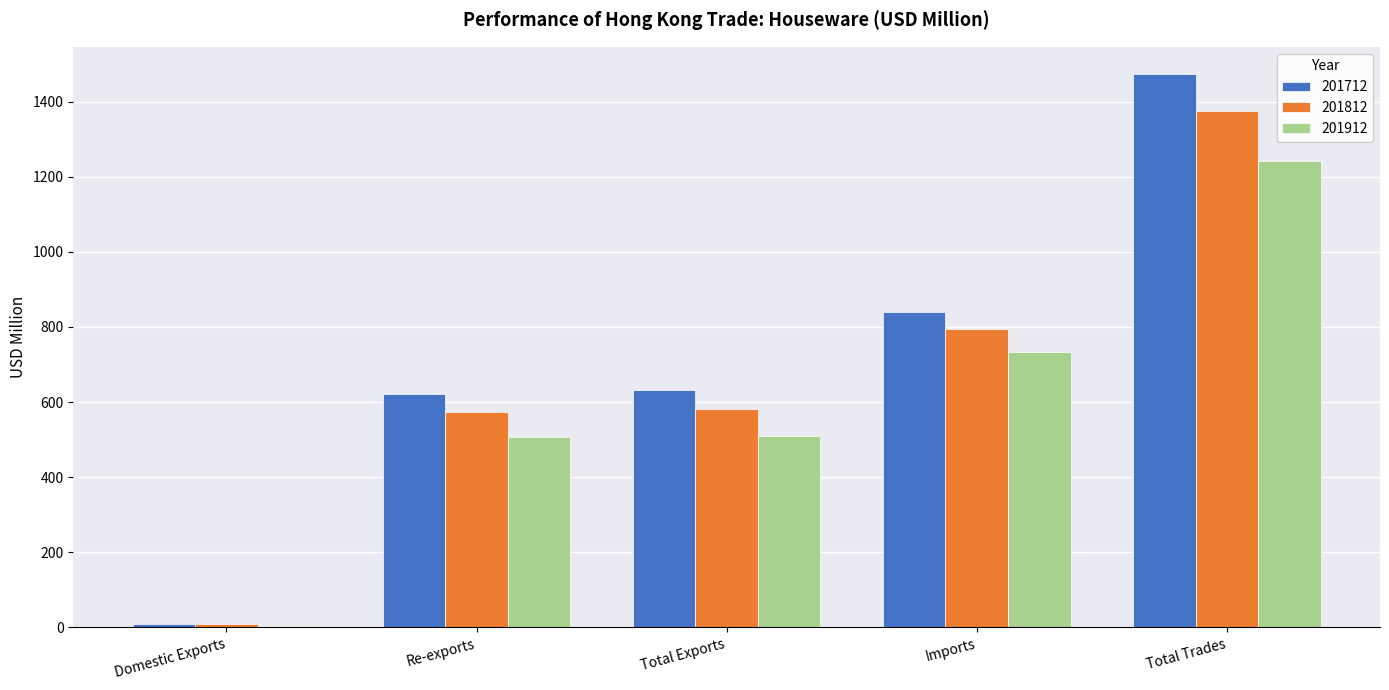

Between Re-exports and Imports, which series saw the biggest shift?

201912